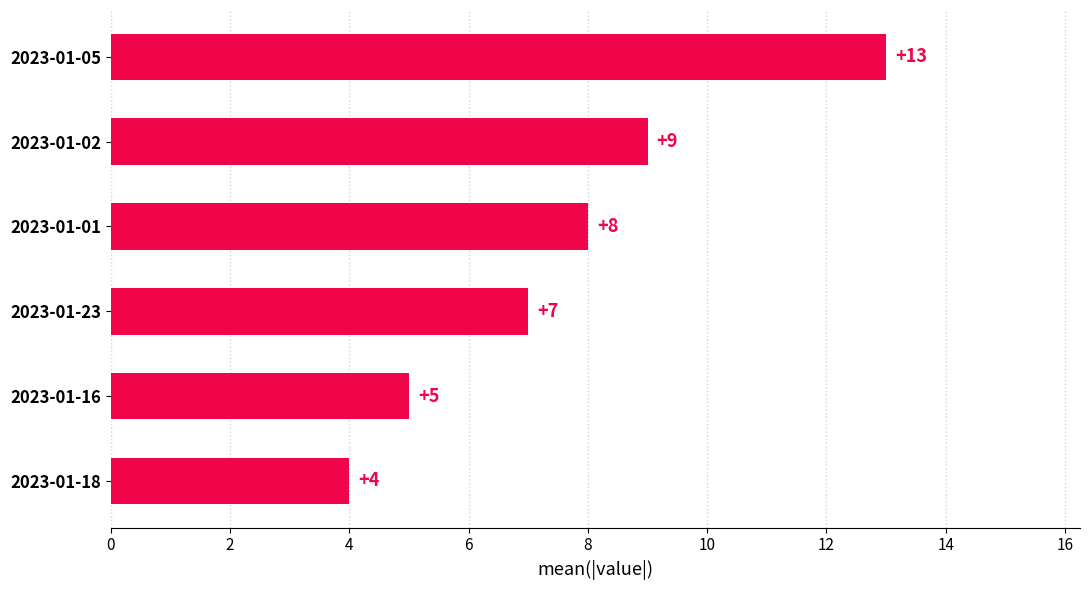

Which category has the highest value across all series?

2023-01-05